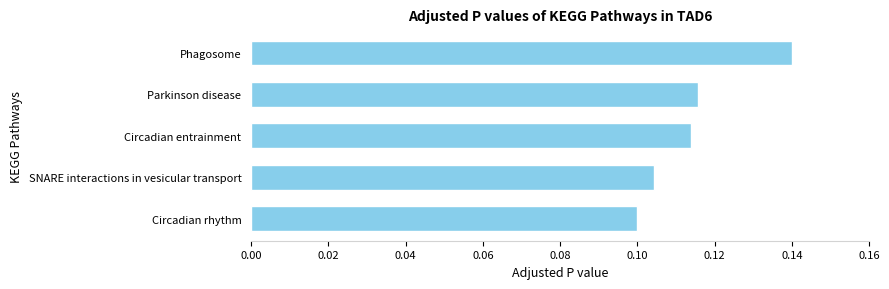

List the labels in order of value, smallest first.

Circadian rhythm, SNARE interactions in vesicular transport, Circadian entrainment, Parkinson disease, Phagosome